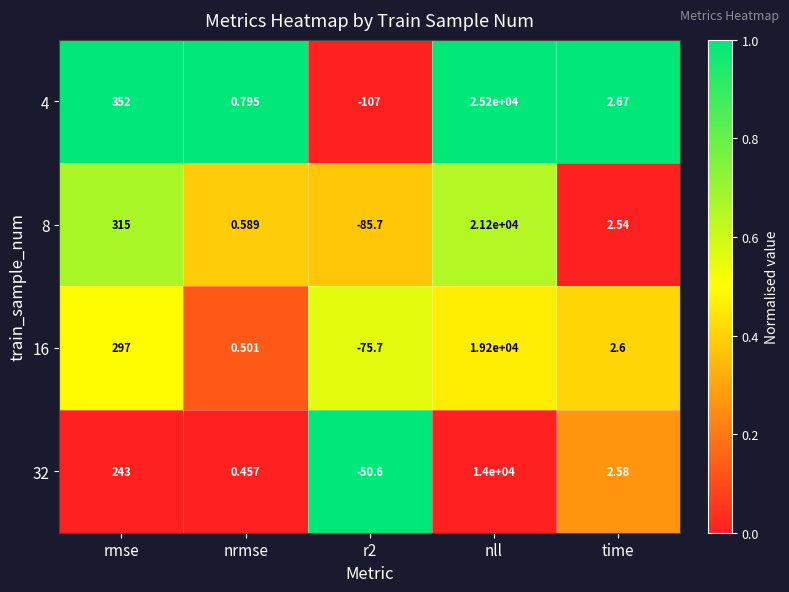

At which category is the sum across all series the highest?

nll